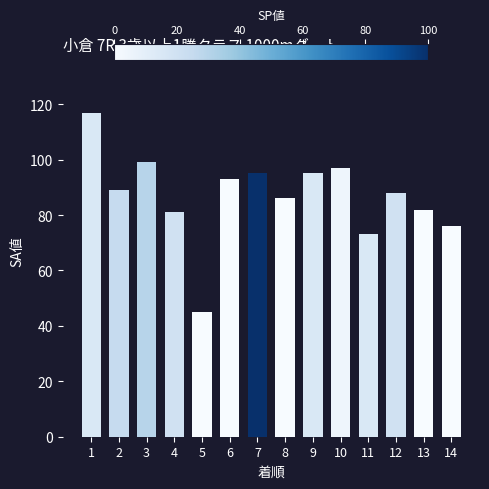

Is it true that the value at 10 is 56?

False